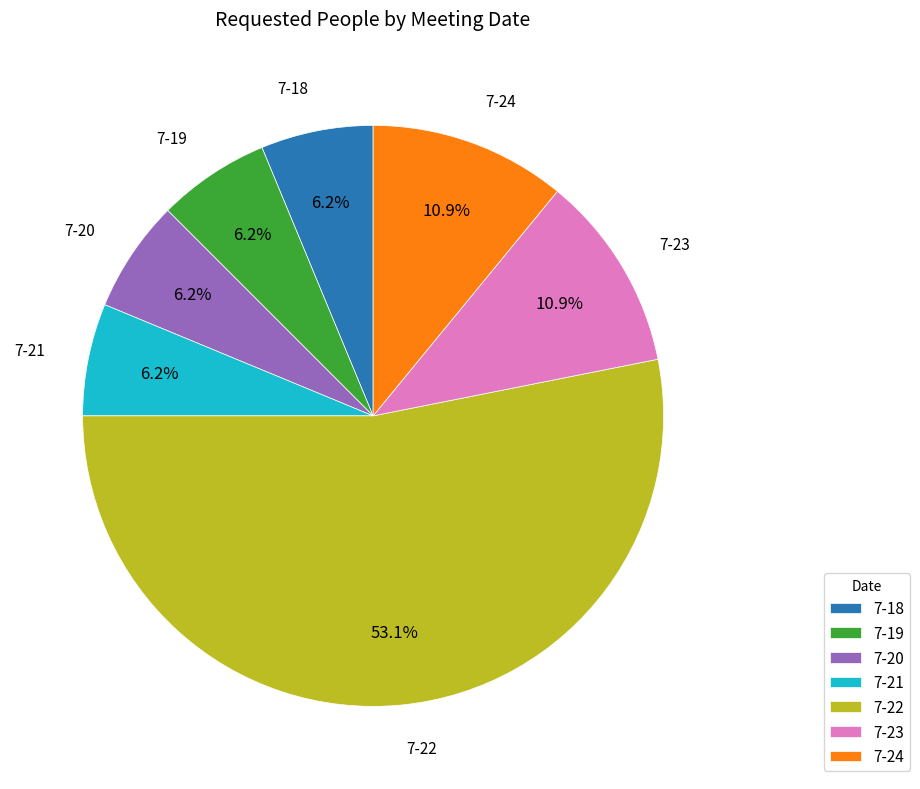

Count the number of slices in the pie.

7